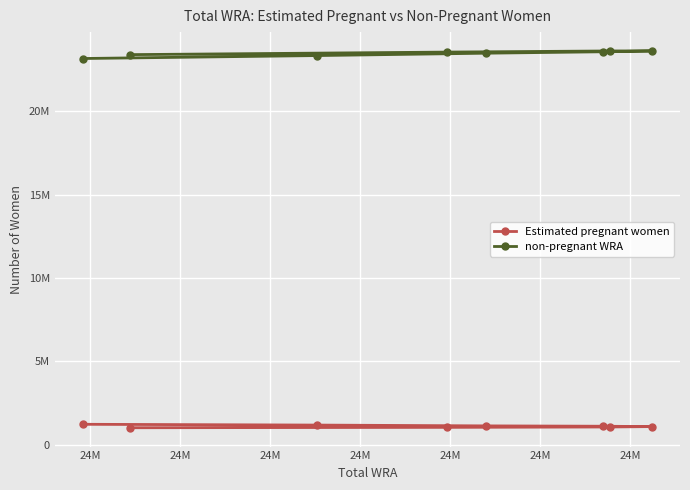

What is the value of the Estimated pregnant women point at the 7th from the left?

1218110.4